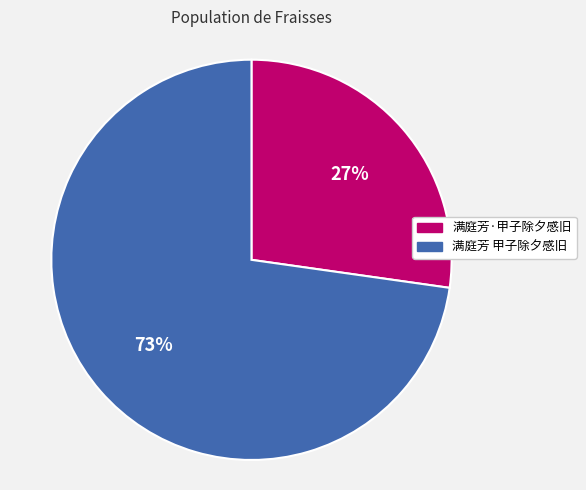

Is 满庭芳 甲子除夕感旧 the majority of the pie?

Yes